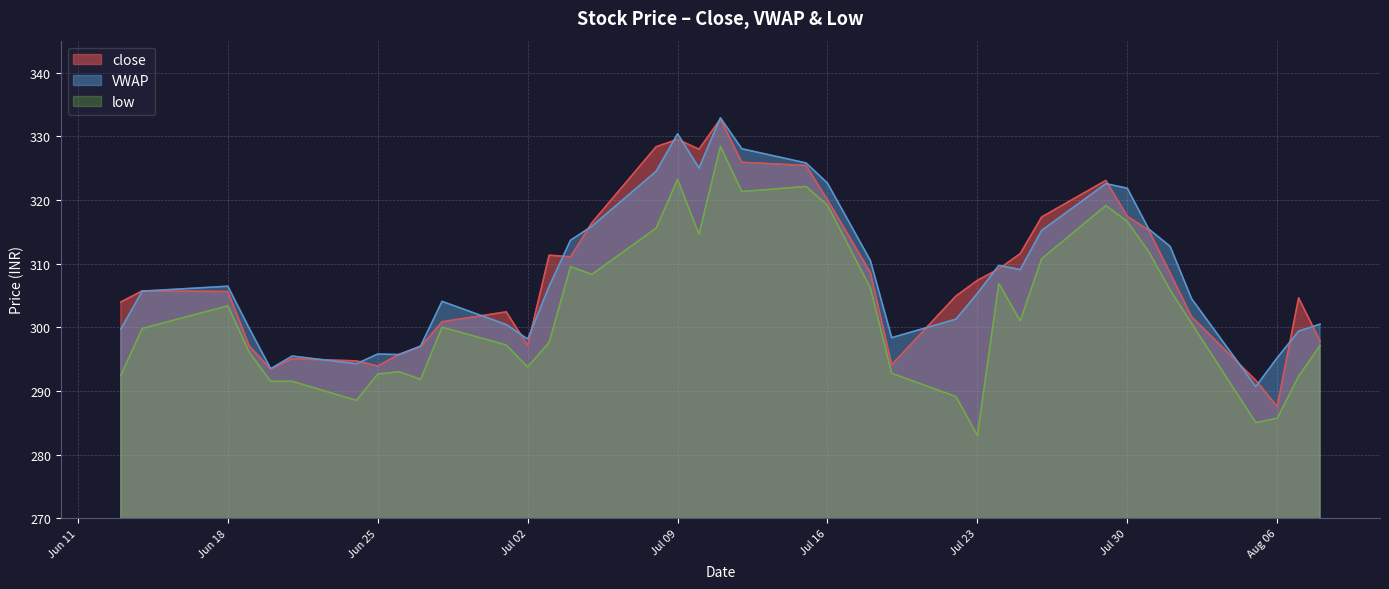

What is the lowest value of the low series?

283.0